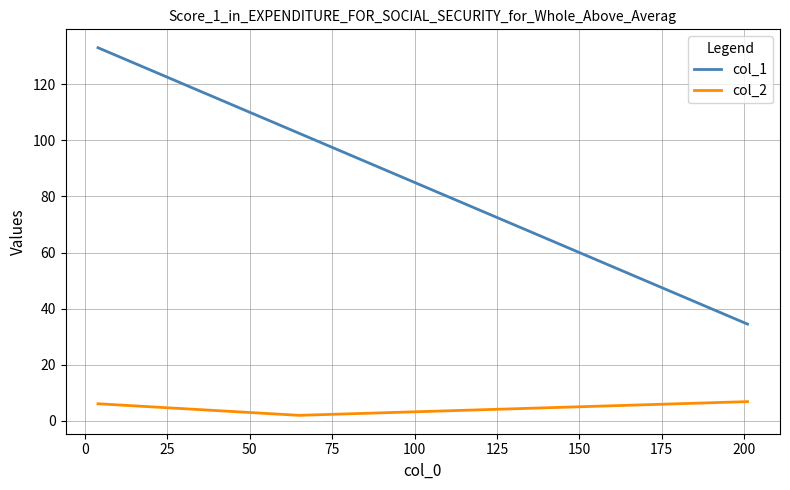

Which series has the widest spread of values?

col_1